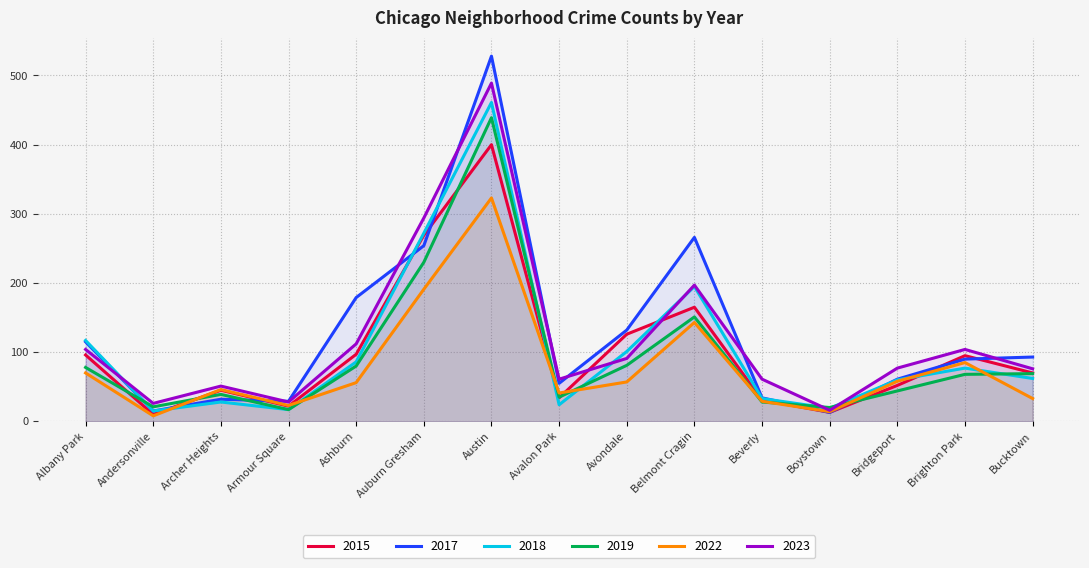

What is the total value across all series at Armour Square?

136